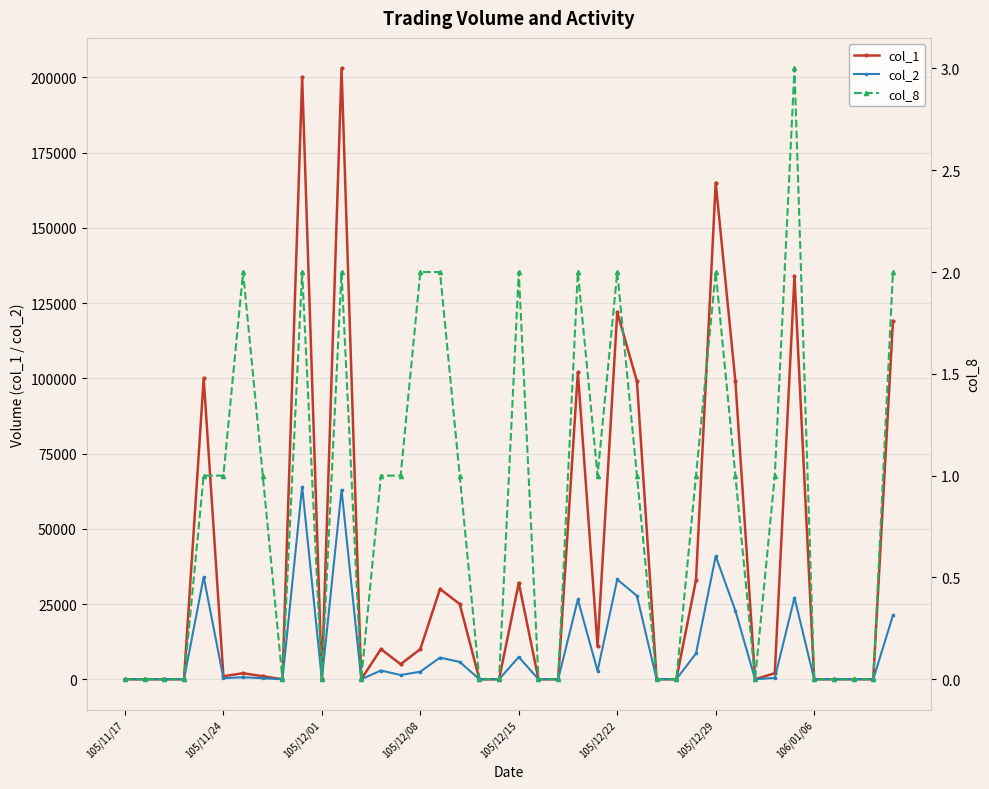

Which label corresponds to the smallest value in the chart?

105/11/17